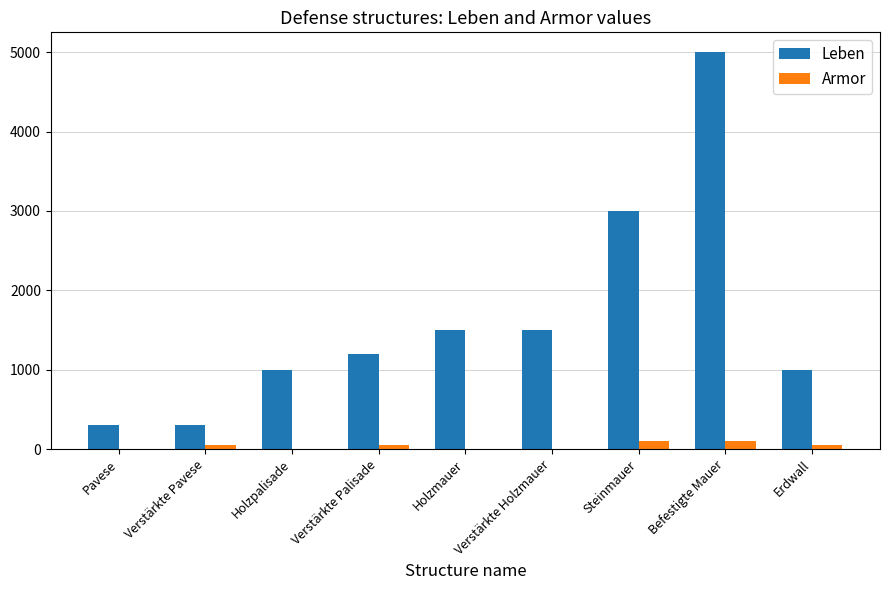

How many groups of bars are there?

9